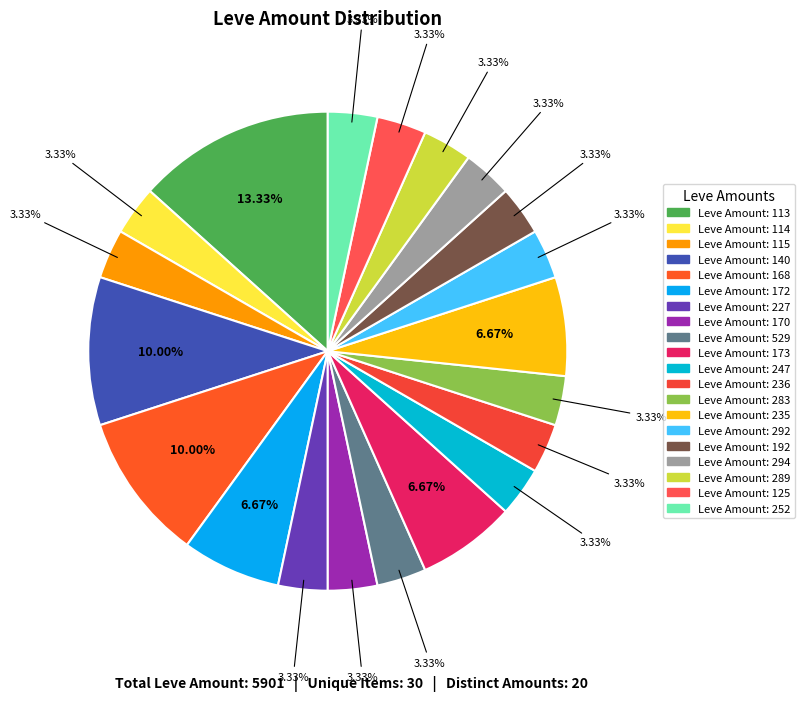

How many slices are in this pie chart?

20